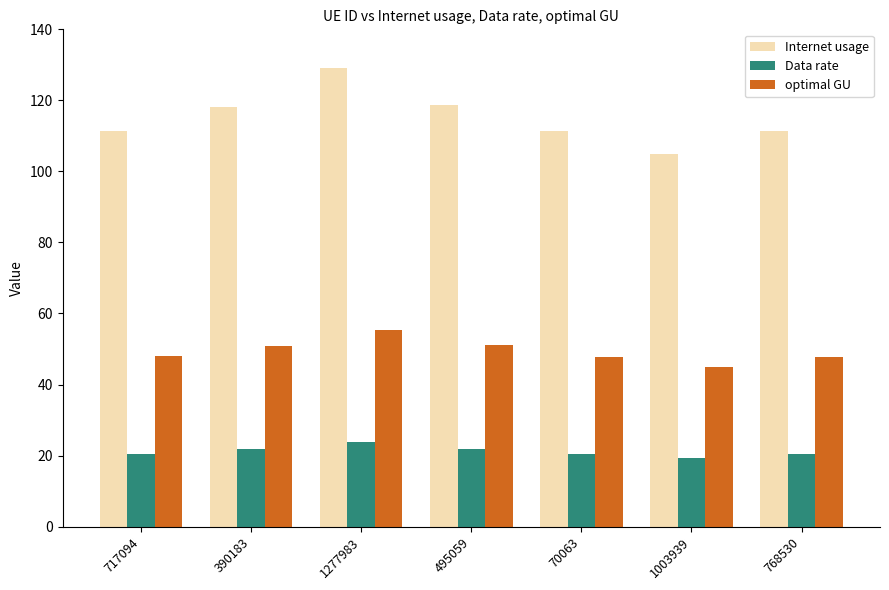

What is the maximum value shown in the chart?

129.1